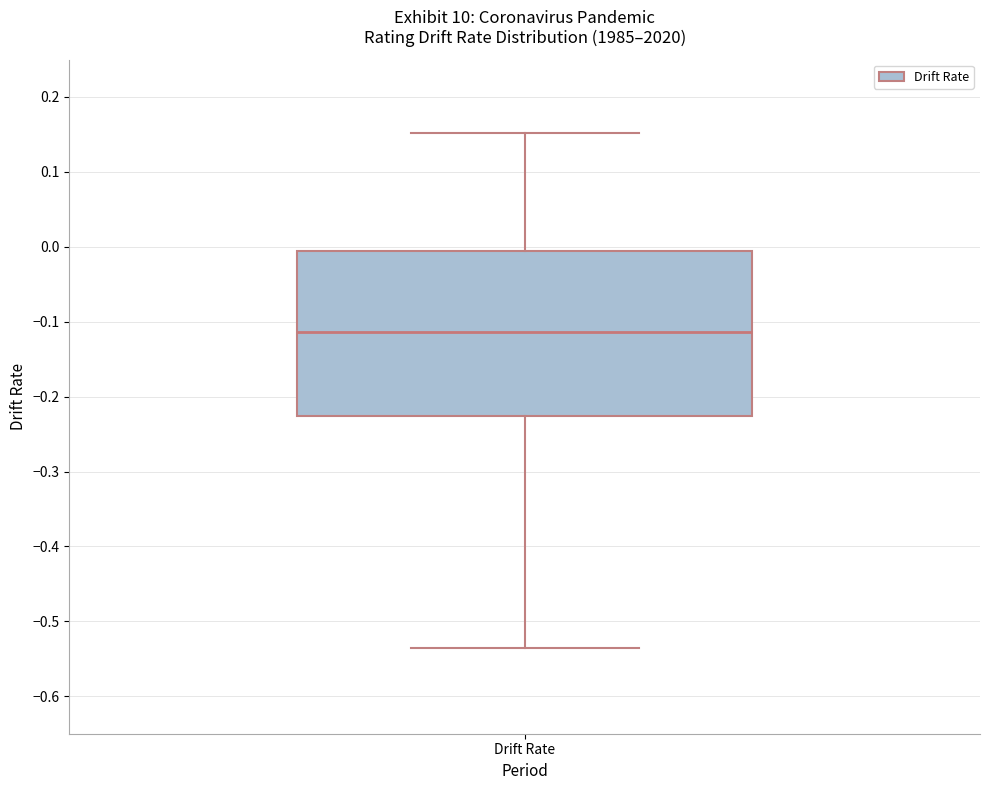

Read this box plot against the y-axis: the position of the median line, the range covered by the box, and the ends of both whiskers. The values are not printed on the chart, so give them approximately, as read against the axis.

median -0.11, box -0.23 to -0.01, whiskers -0.54 to 0.15